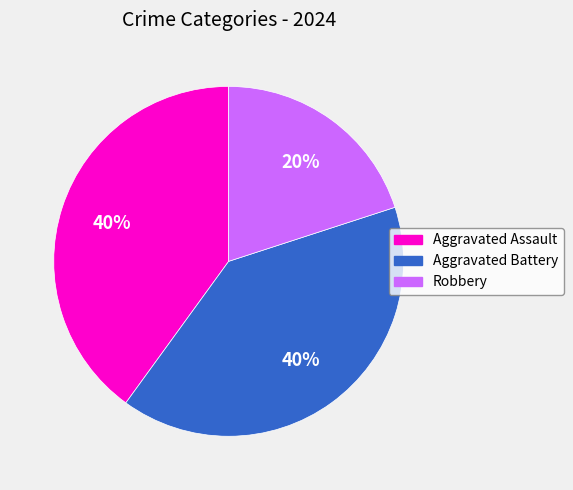

Is Robbery the majority of the pie?

No